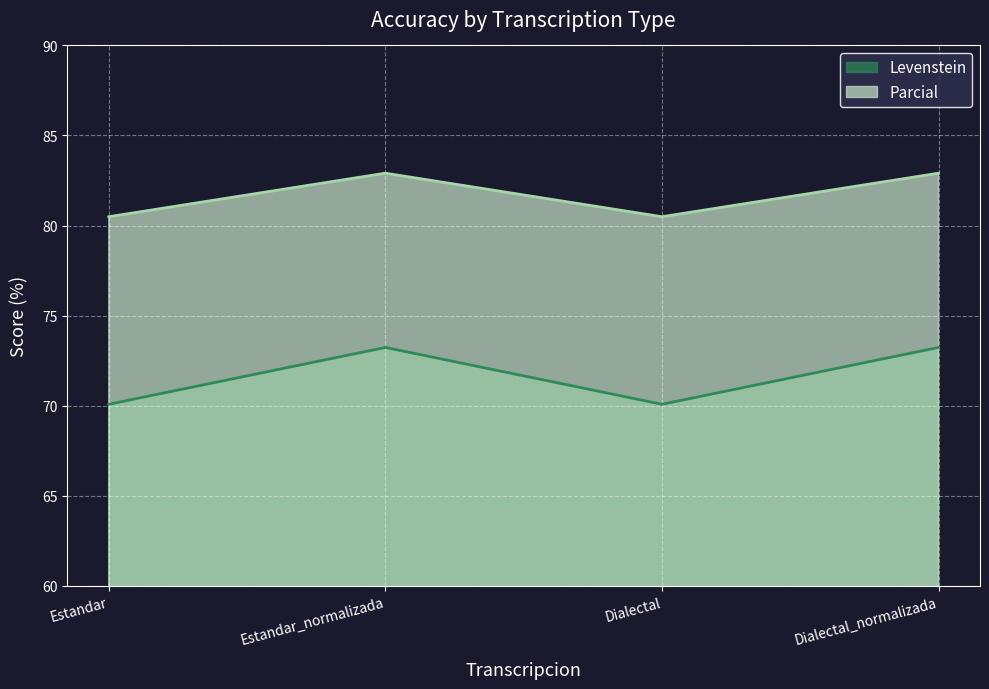

What is the sum of all Parcial values?

326.8